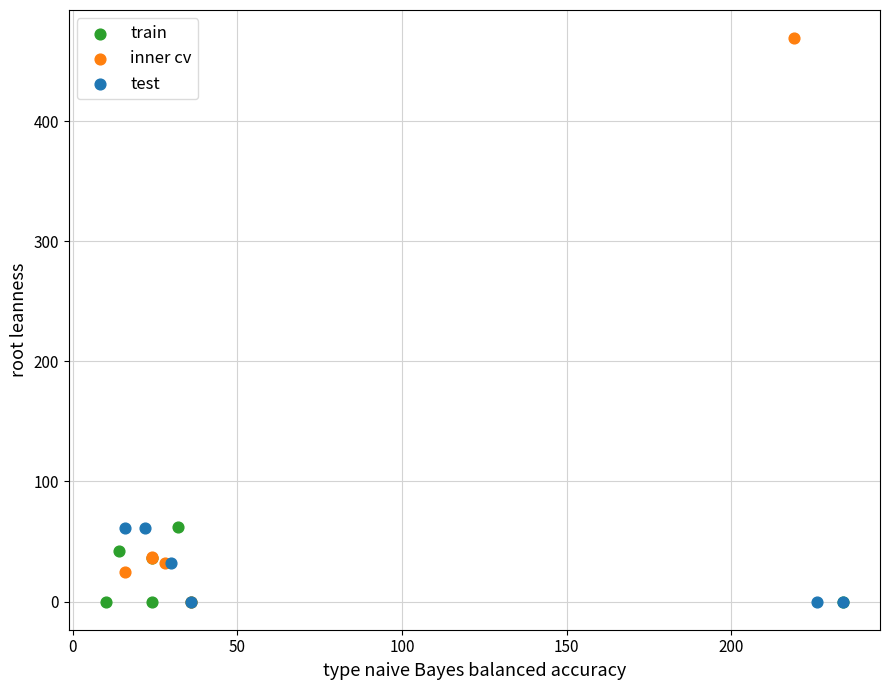

What are all the series names shown in the legend?

train, inner cv, test